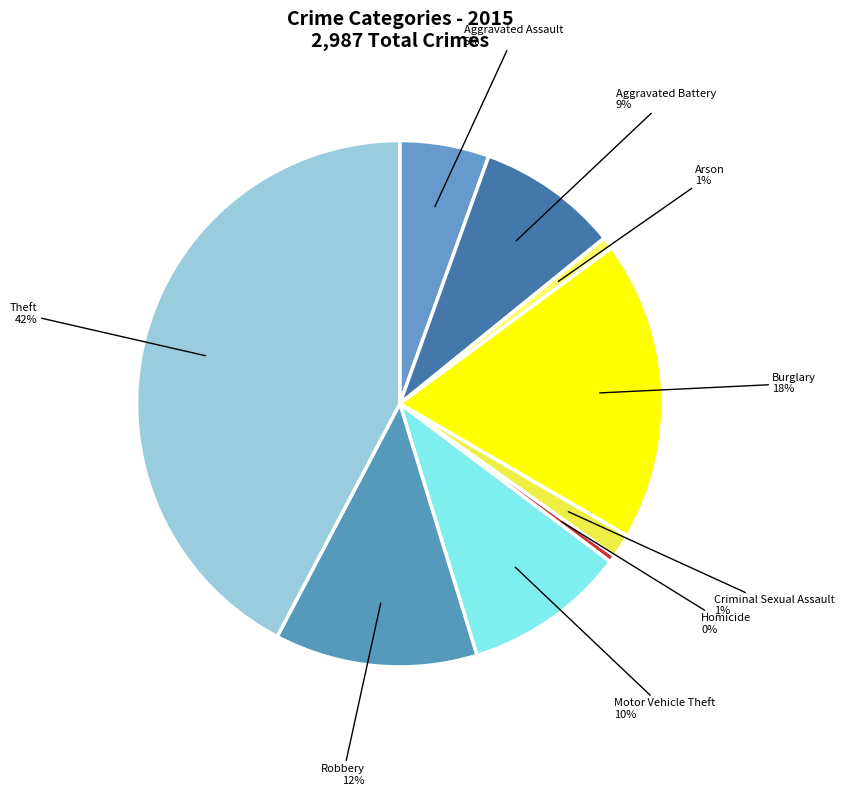

Which has a higher value, Theft or Criminal Sexual Assault?

Theft